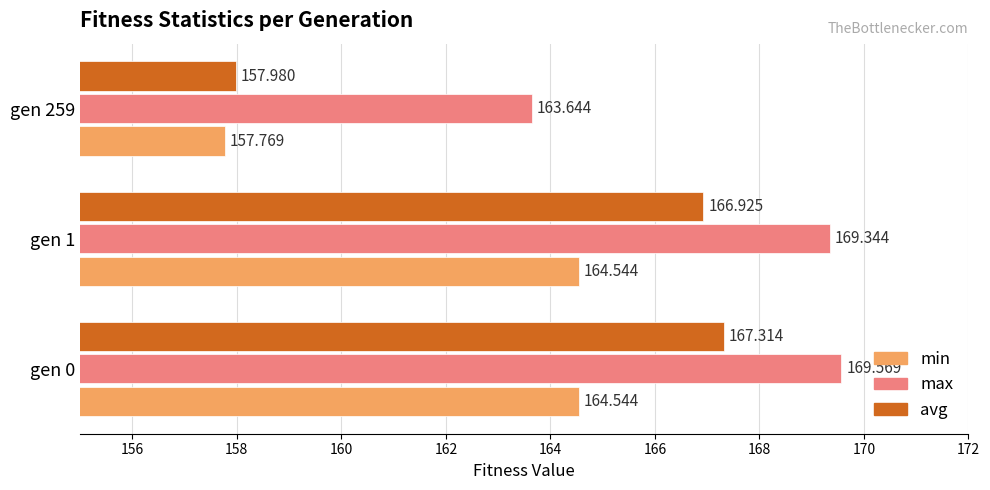

Which series has the largest total across all categories?

max